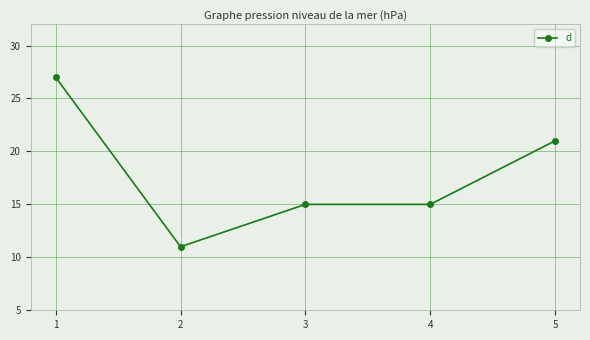

Which has a higher value, 5 or 2?

5